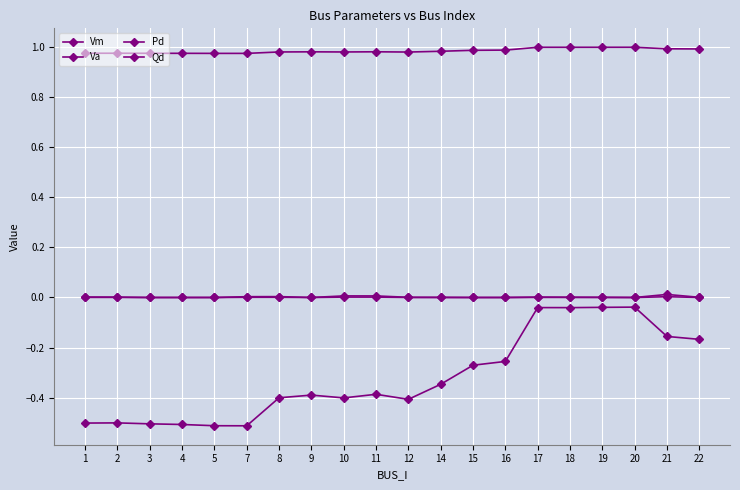

At which label does Va reach its peak?

20